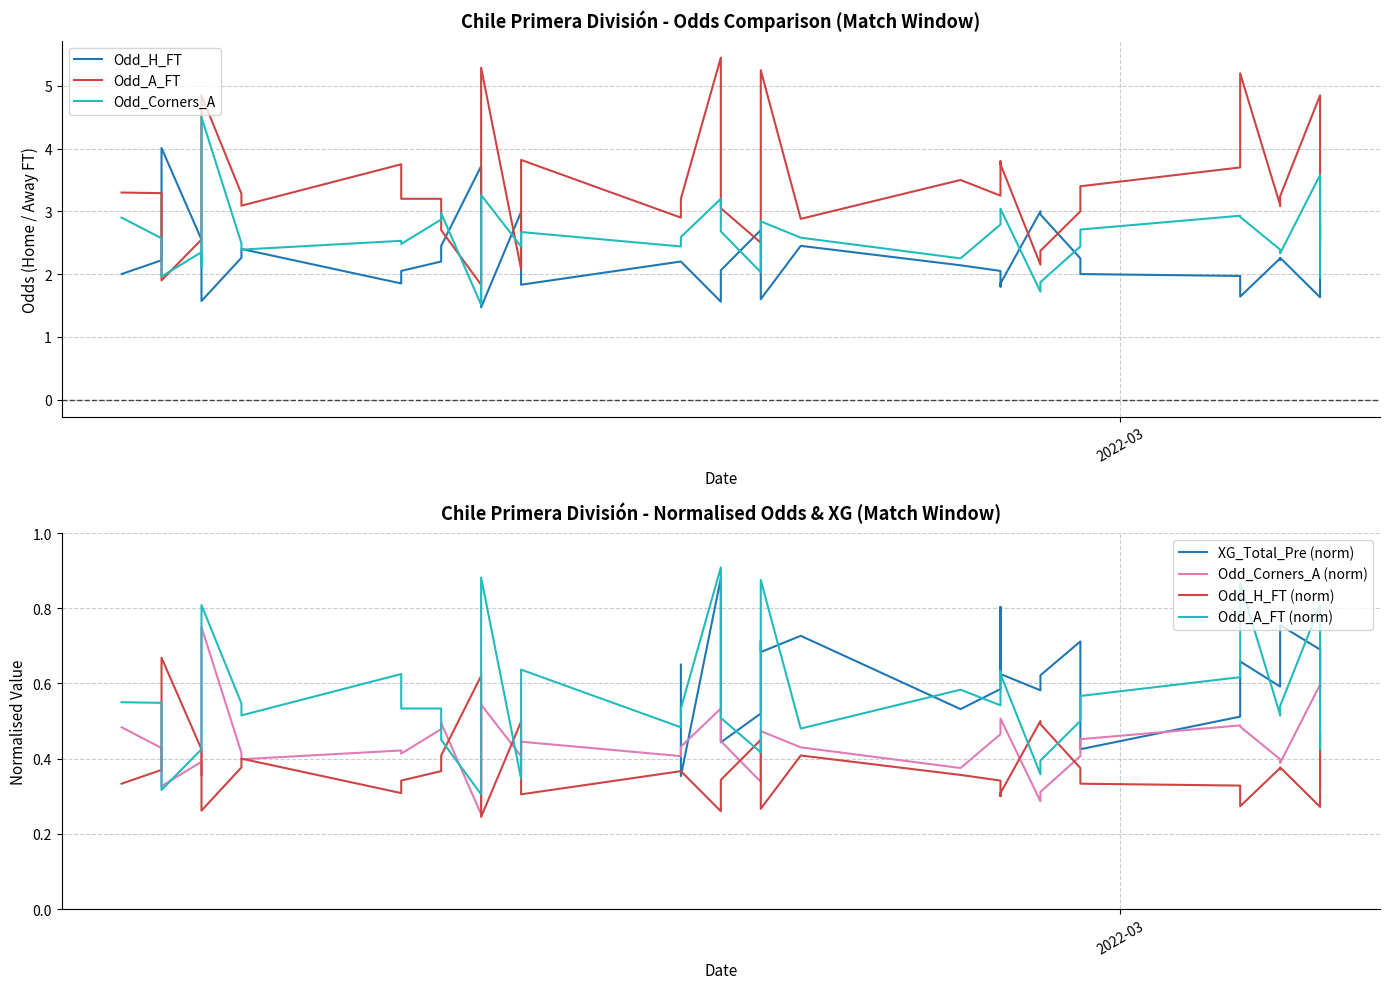

In Odd_H_FT, how many points are lower than both neighbors (excluding endpoints)?

10